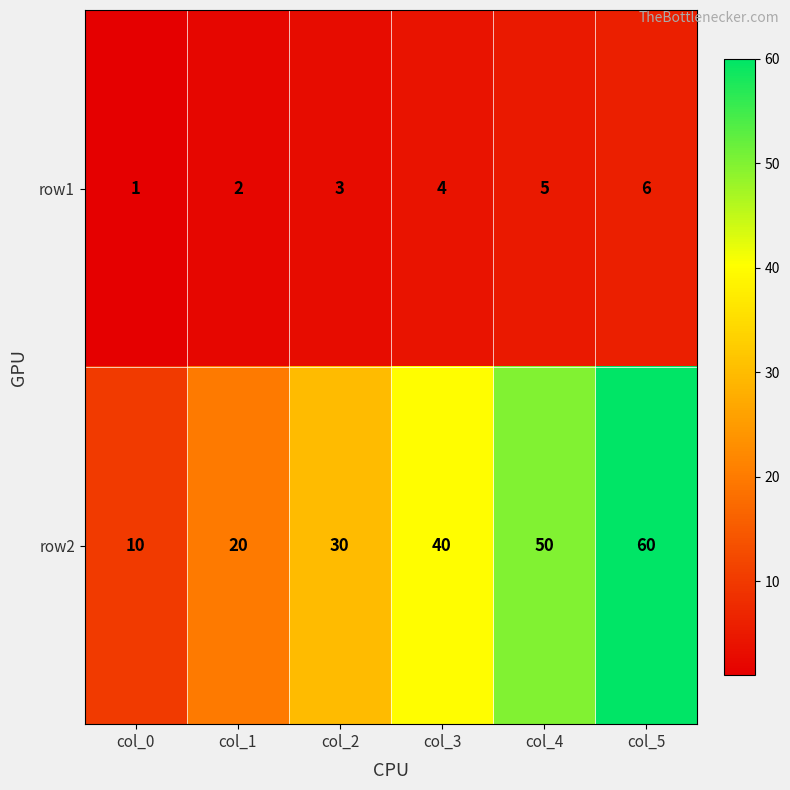

Which series changed the most between col_1 and col_4?

row2